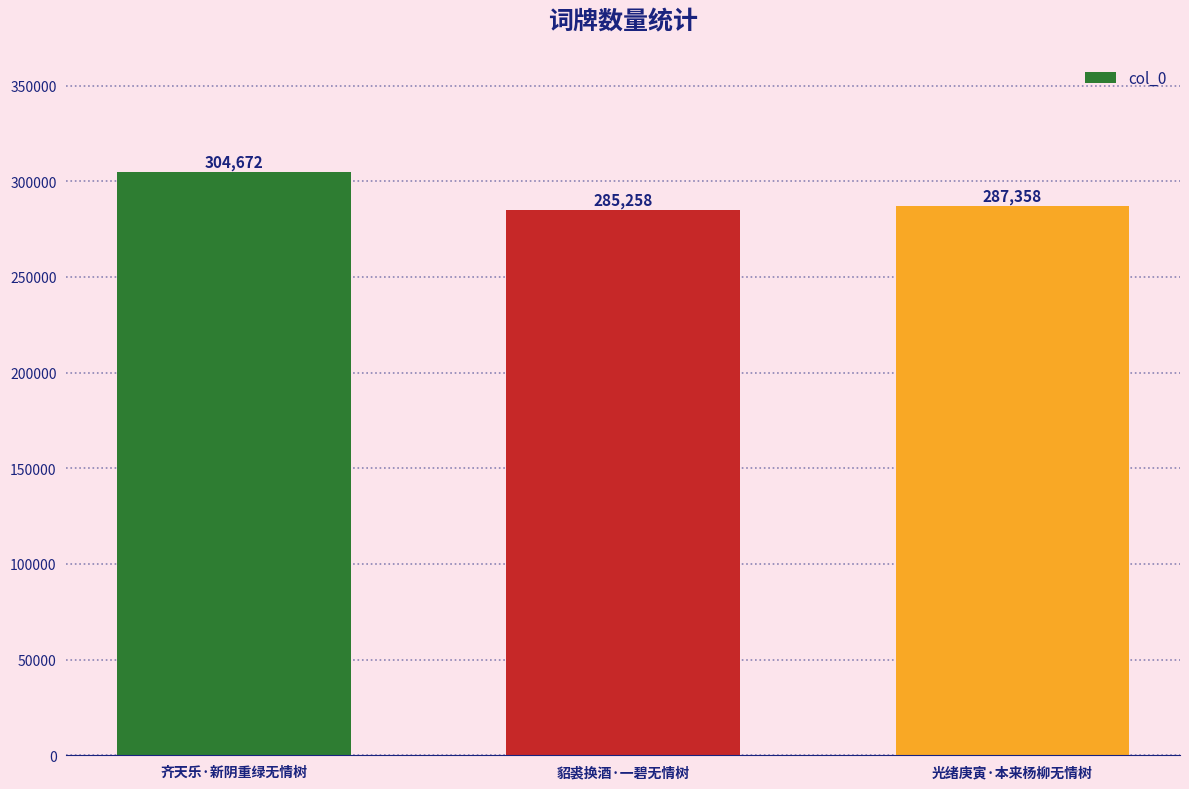

Reading left to right, list all the values displayed in this chart.

304672	285258	287358